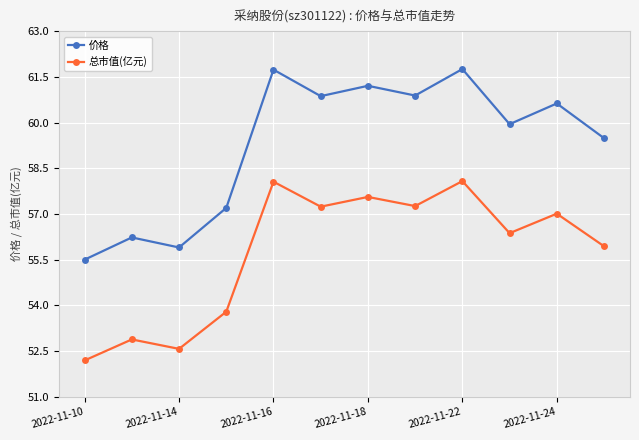

Which series has the widest spread of values?

价格